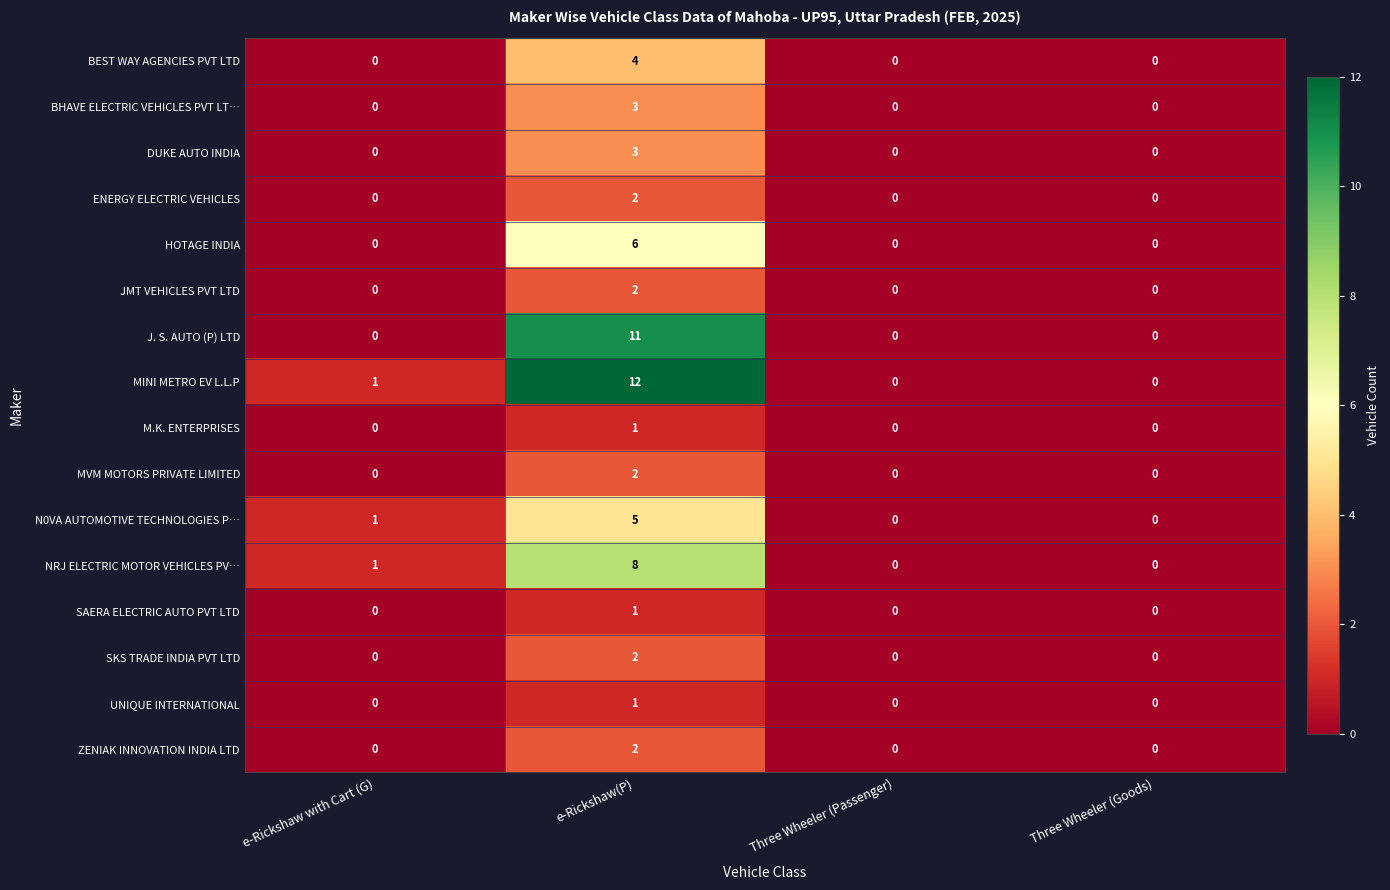

True or false: BHAVE ELECTRIC VEHICLES PVT LT… has a value of -1 at Three Wheeler (Passenger).

False